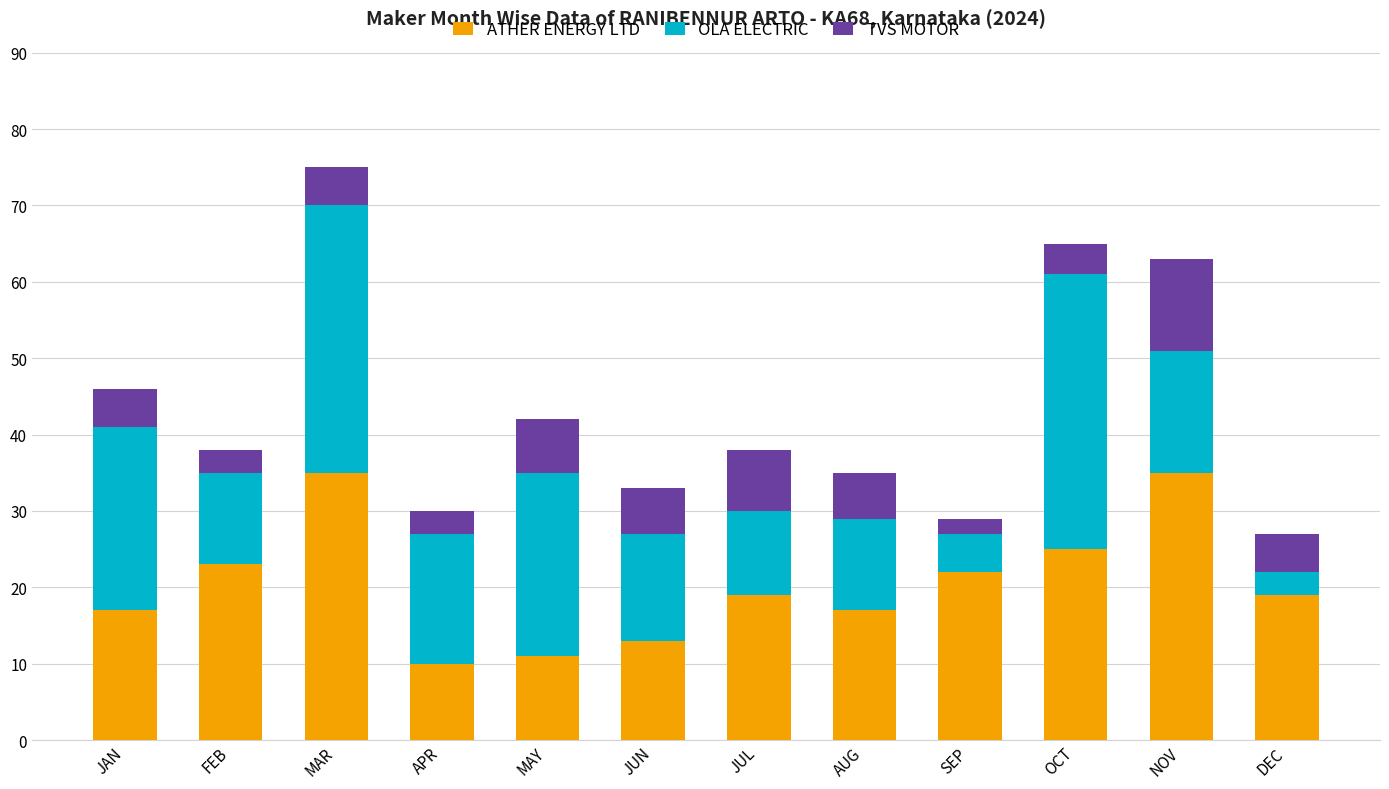

What is the maximum value for ATHER ENERGY LTD?

35